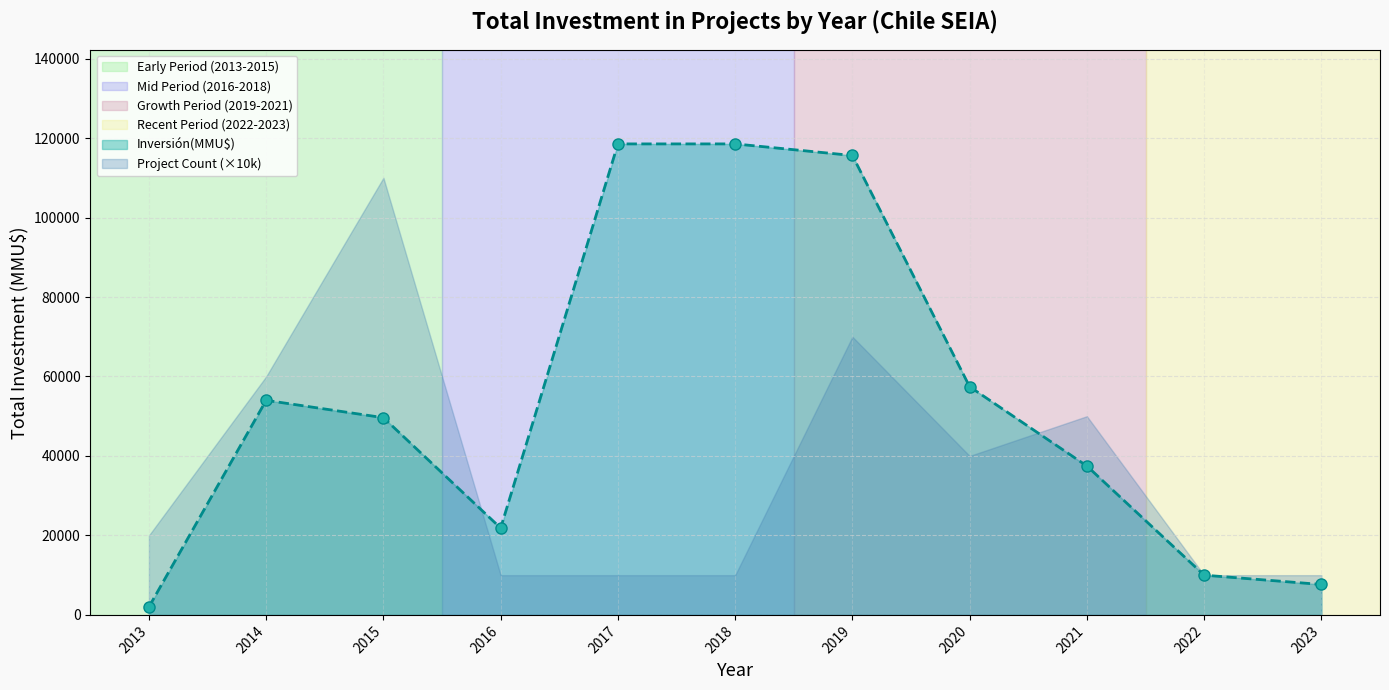

What is the value of the Inversión(MMU$) point at the 11th from the left?

7658